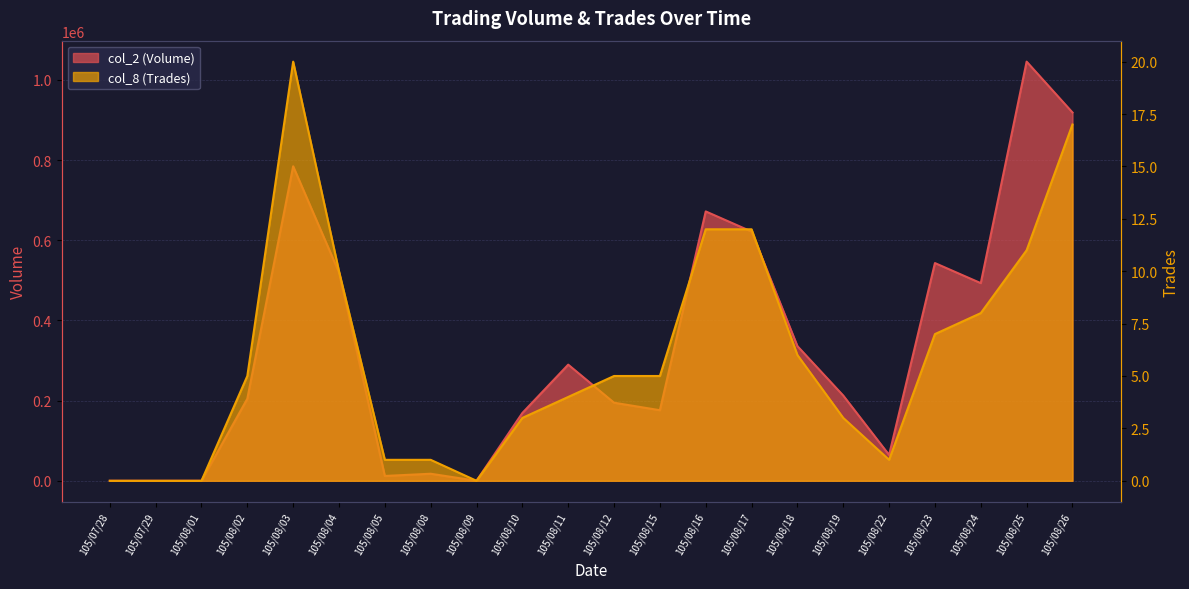

True or false: col_2 (Volume) has more than 1 points higher than both neighbors.

True